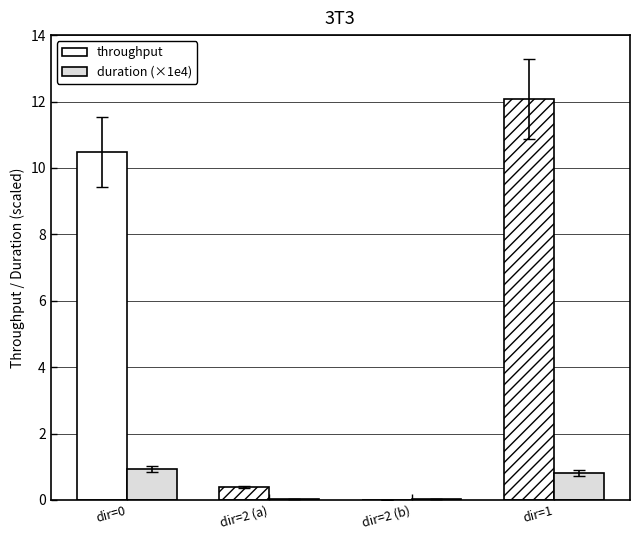

True or false: throughput has a value of 0.0 at dir=2 (b).

True